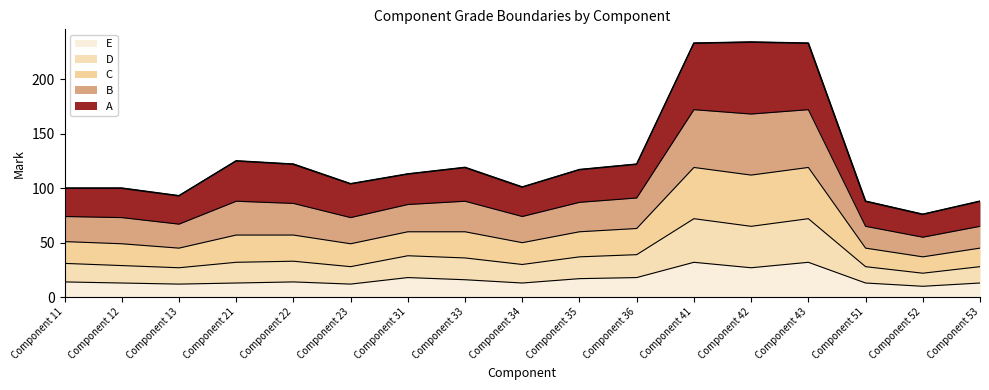

Which series has the largest total across all categories?

A